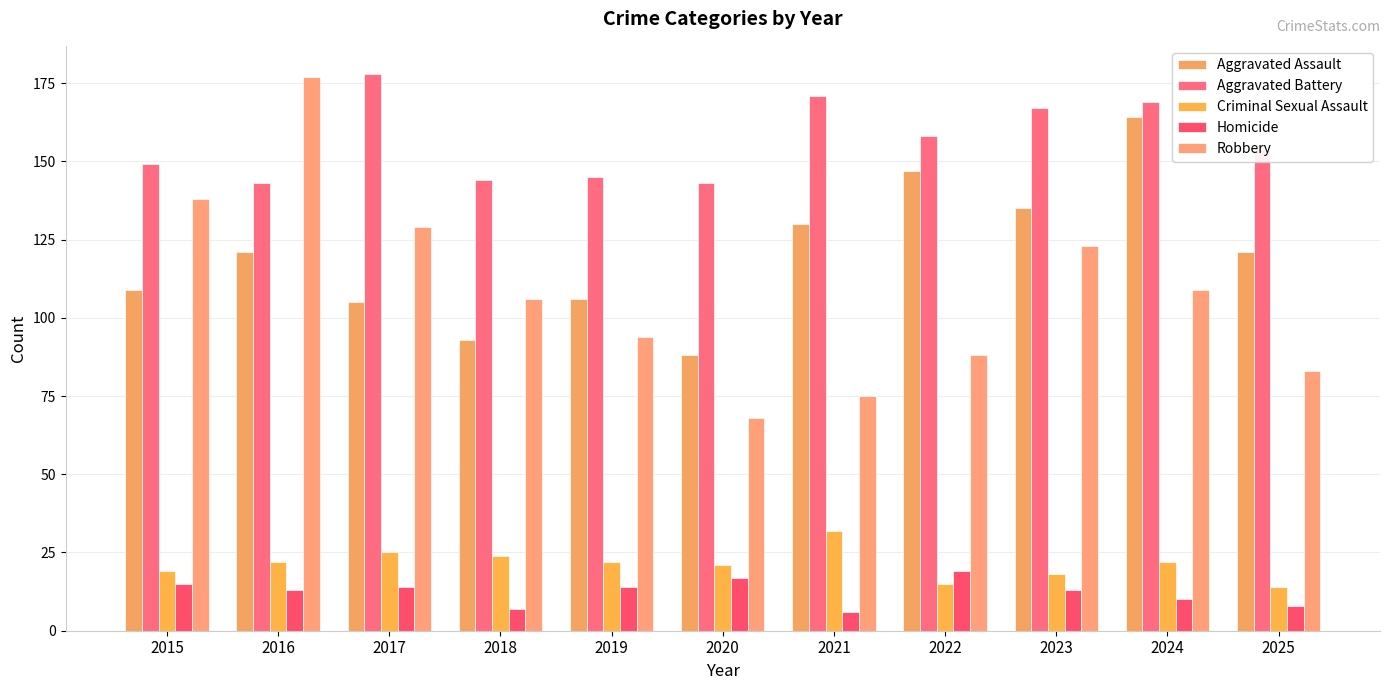

At which label is Aggravated Assault closest to 126?

2021